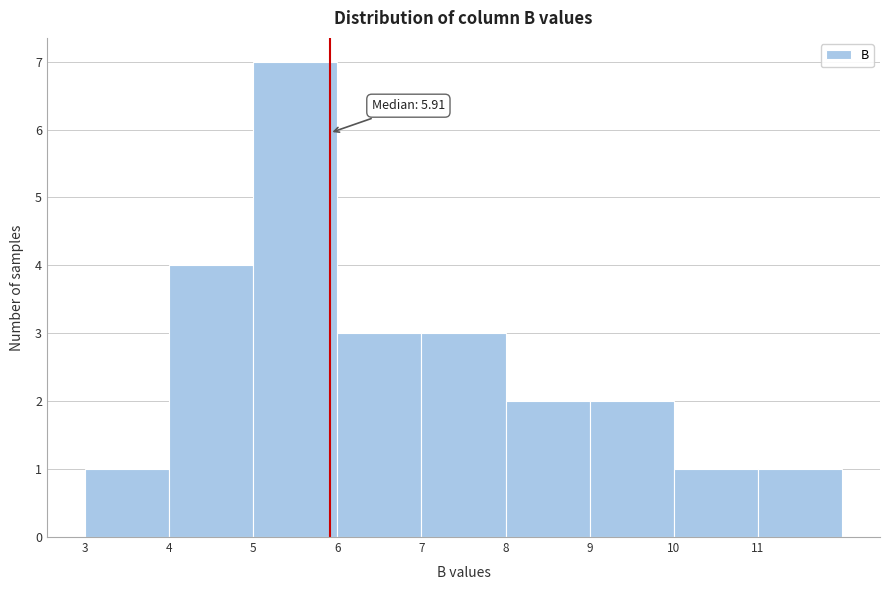

Which range on the x-axis has the tallest bar?

5 to 6